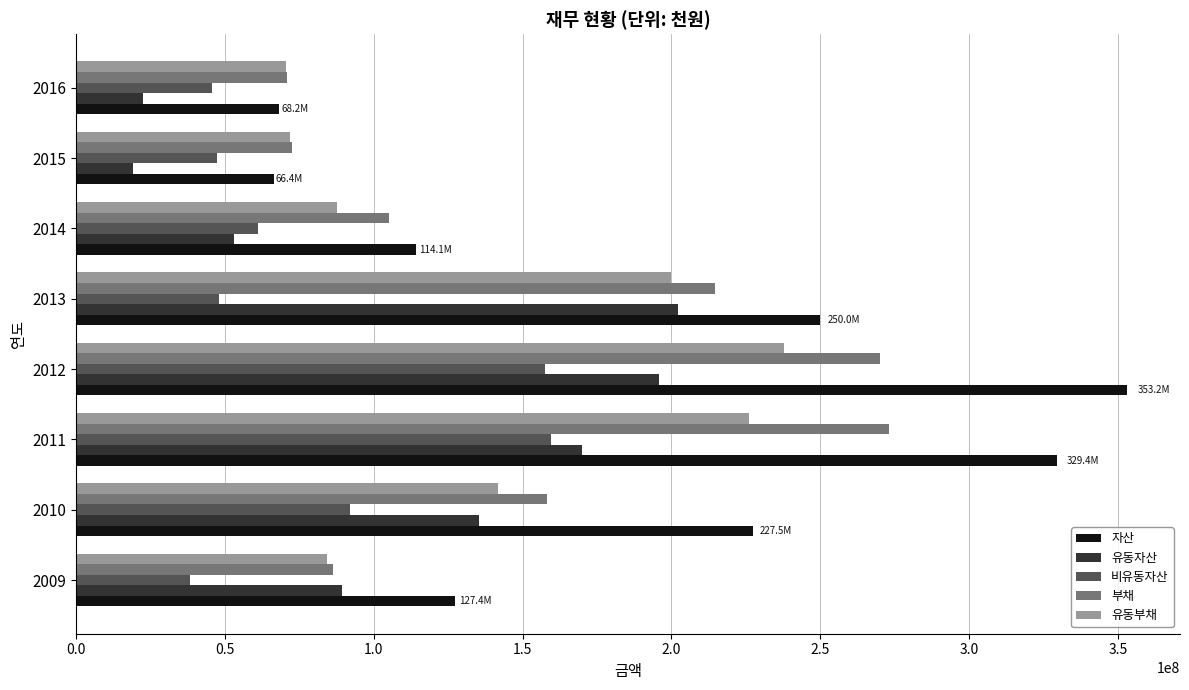

Rank the series by their maximum value, from lowest to highest.

비유동자산, 유동자산, 유동부채, 부채, 자산